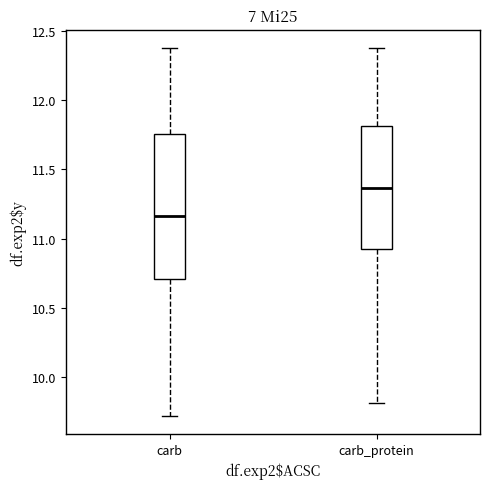

Reading left to right, read every box against the y-axis: the position of its median line, the range the box covers, and the ends of its whiskers. The values are not printed on the chart, so give them approximately, as read against the axis.

carb: median 11.15, box 10.70 to 11.75, whiskers 9.70 to 12.40
carb_protein: median 11.35, box 10.90 to 11.80, whiskers 9.80 to 12.40